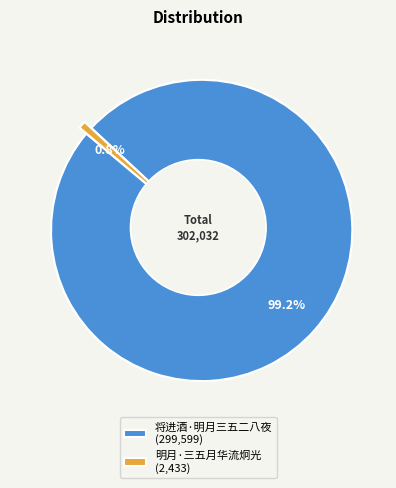

Is there any slice that represents more than half of the pie?

Yes